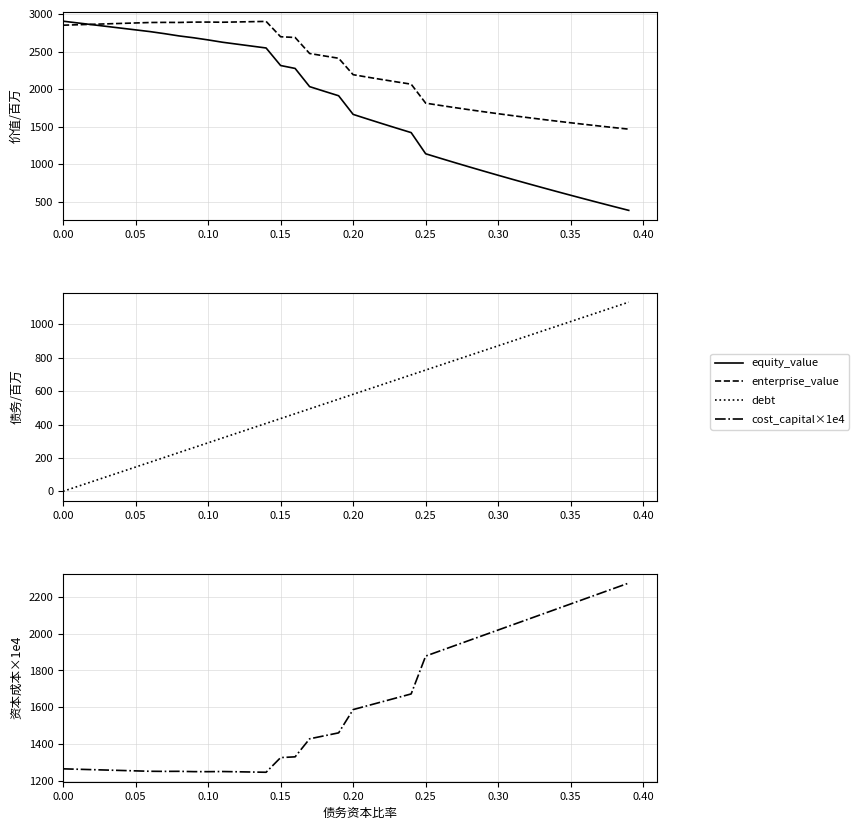

Is it true that cost_capital×1e4 equals 2495.7 at 0.25?

False